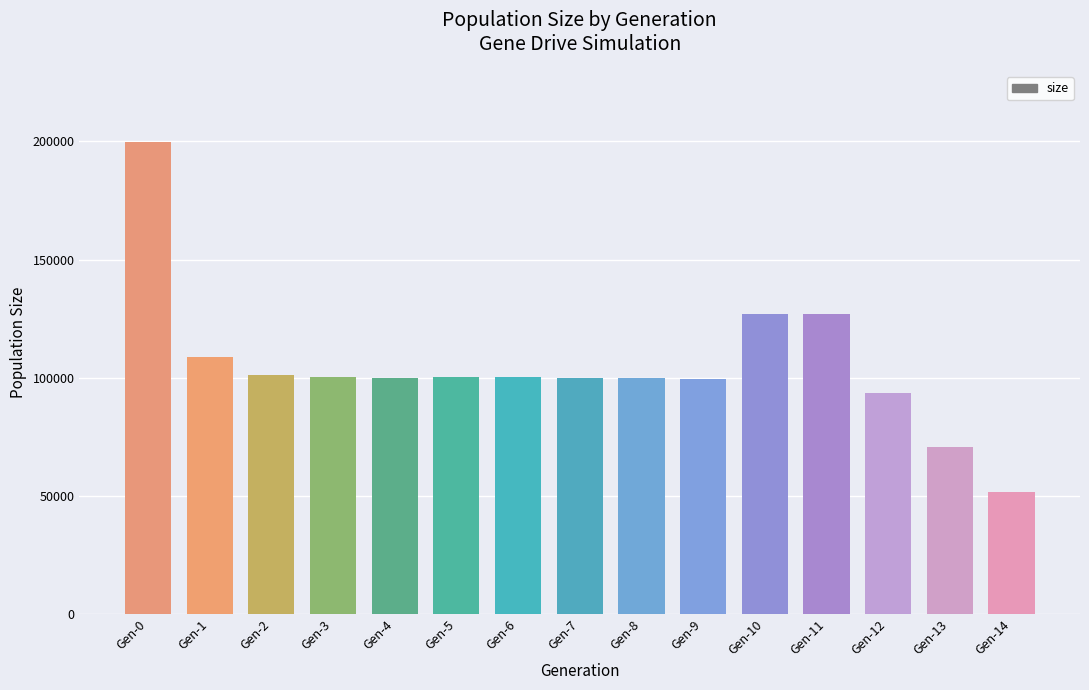

What is the value of the 2nd bar from the left?

108712